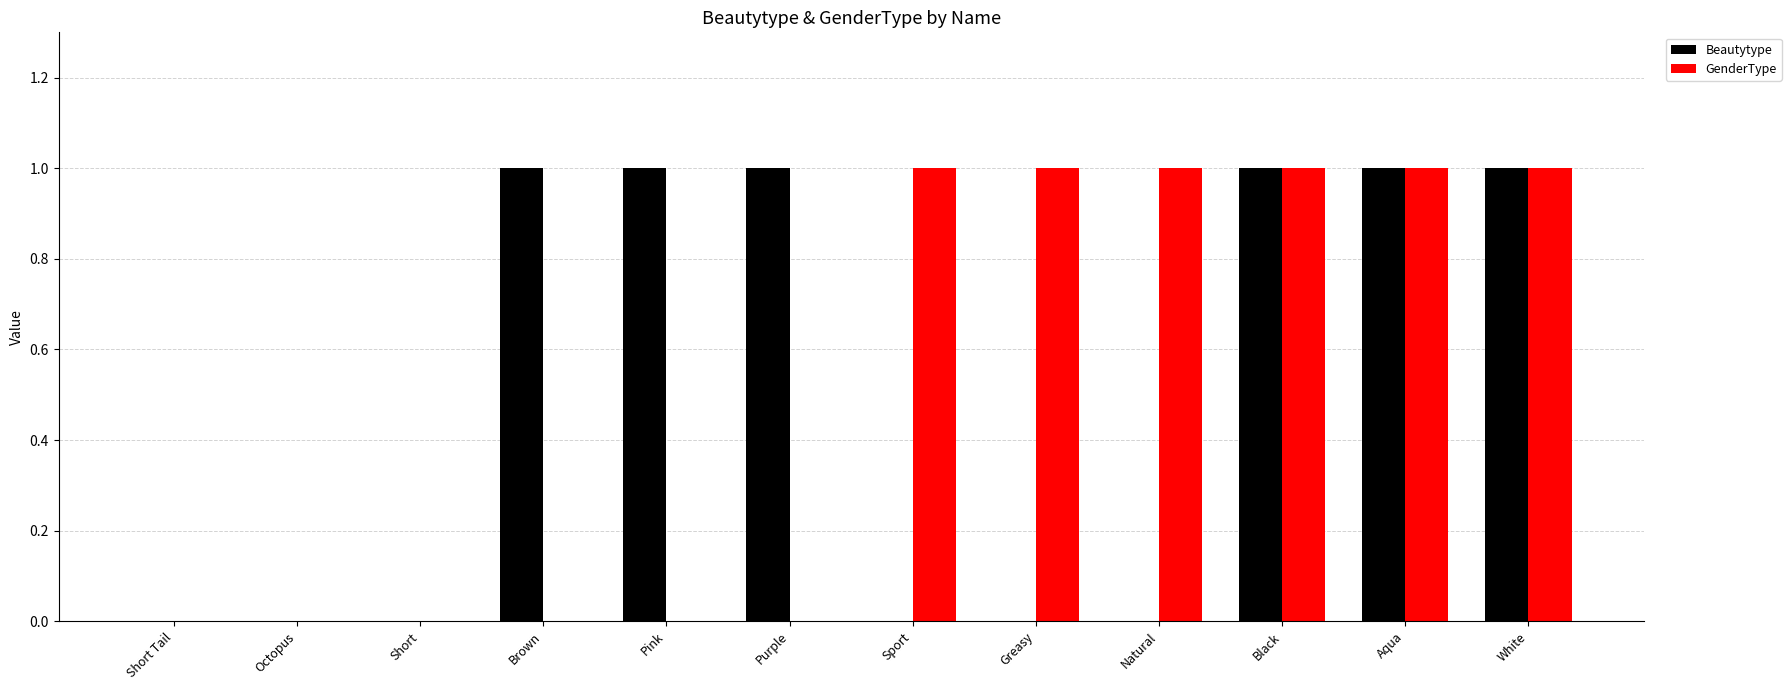

What is the sum of all GenderType values?

6